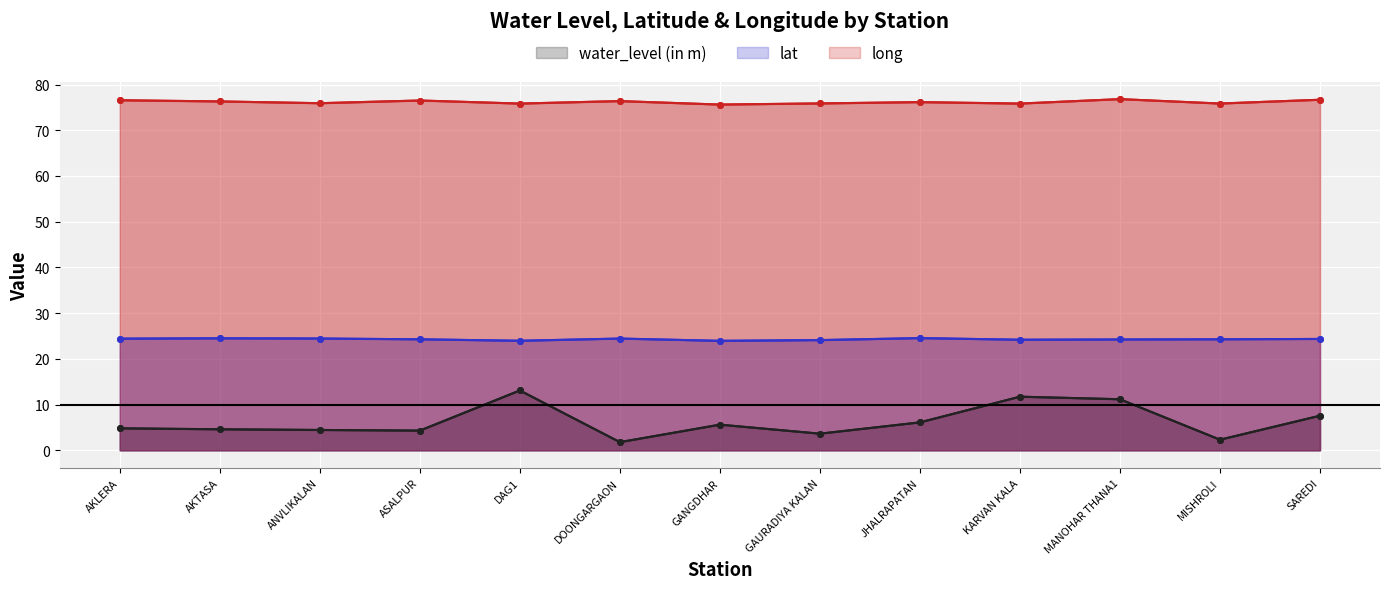

At which category does the chart reach its minimum across all series?

DOONGARGAON